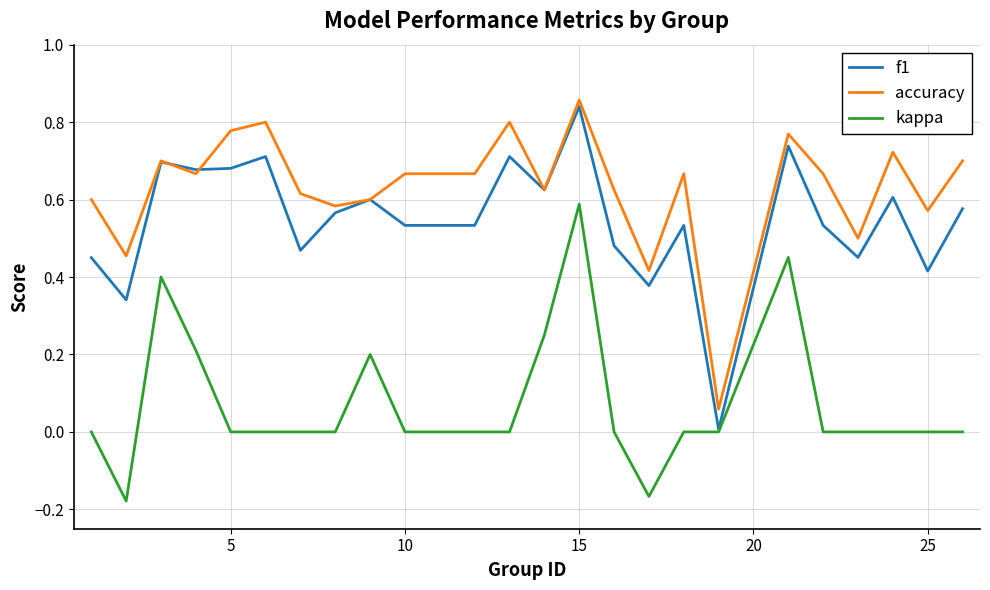

True or false: kappa and accuracy intersect in this chart.

False